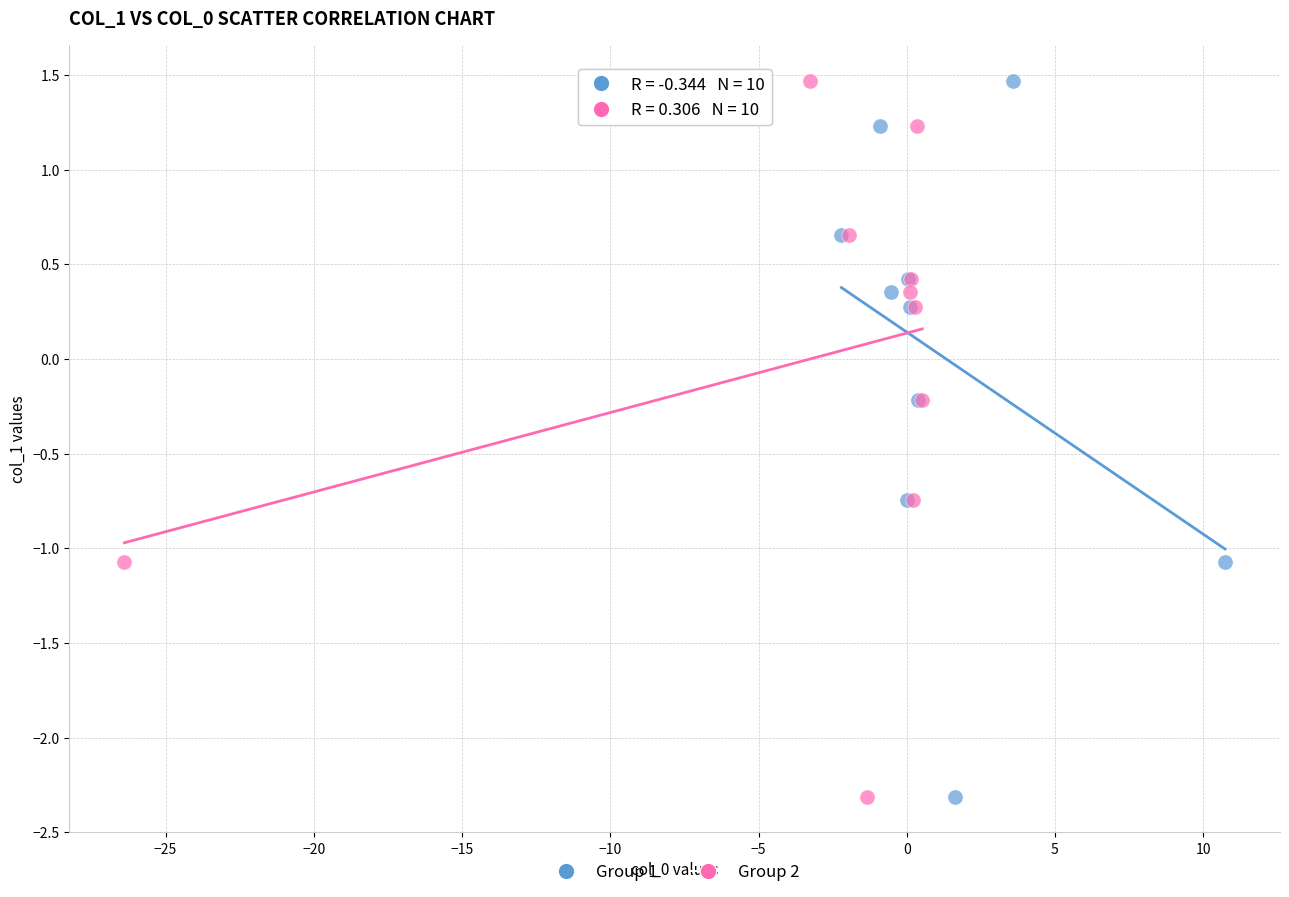

What are all the series names shown in the legend?

Group 1, Group 2